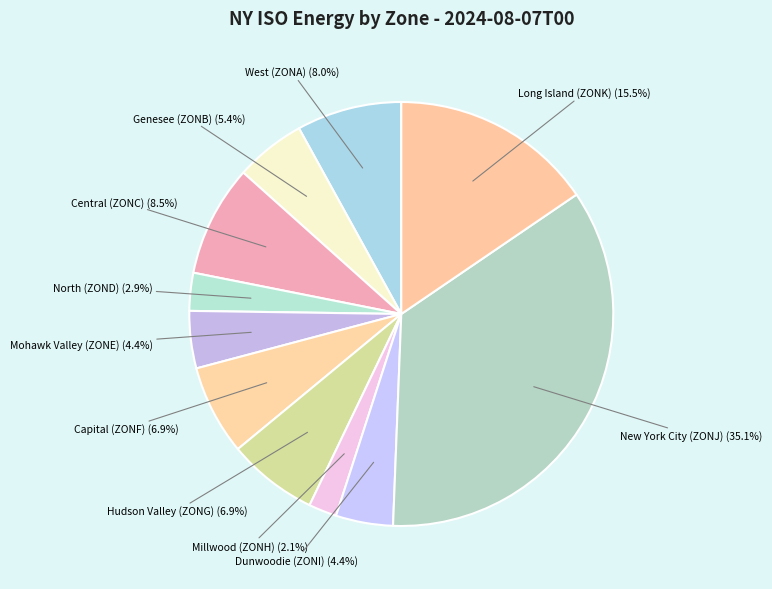

To the nearest percent, what percentage of the pie is North (ZOND)?

3%